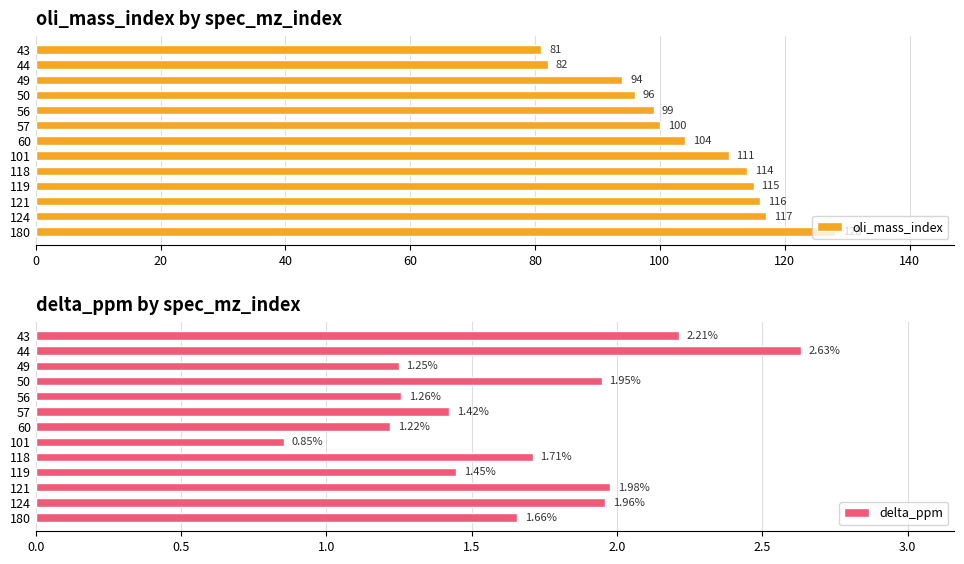

What is the difference between the maximum and minimum values in the delta_ppm series?

1.8